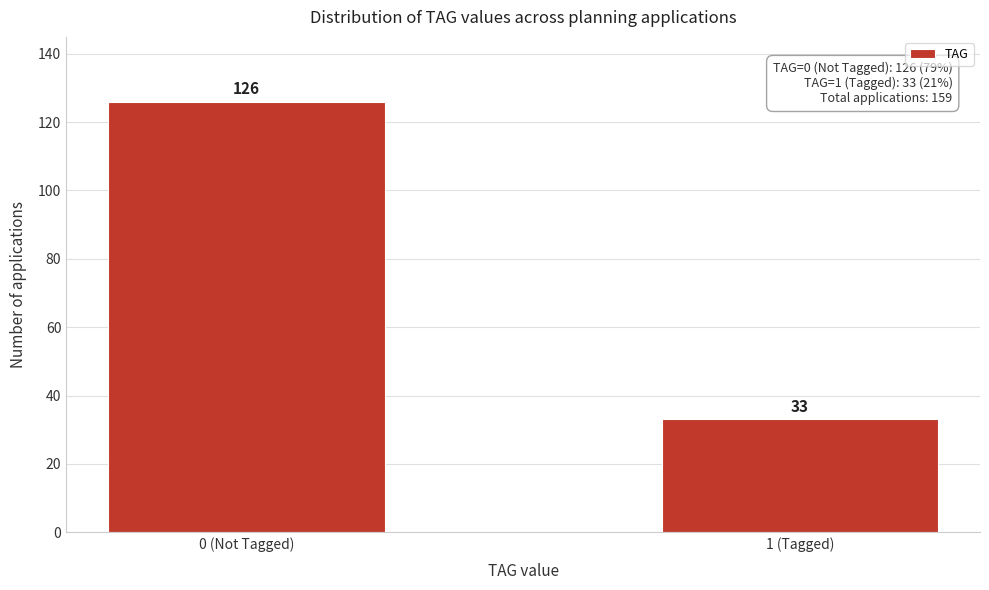

Reading left to right, extract all data points from this chart.

126	33